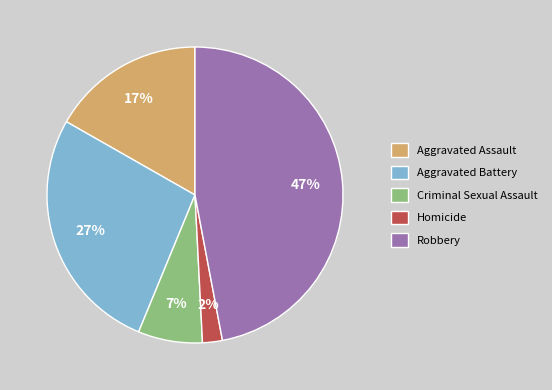

What is the smallest slice in the pie chart?

Homicide